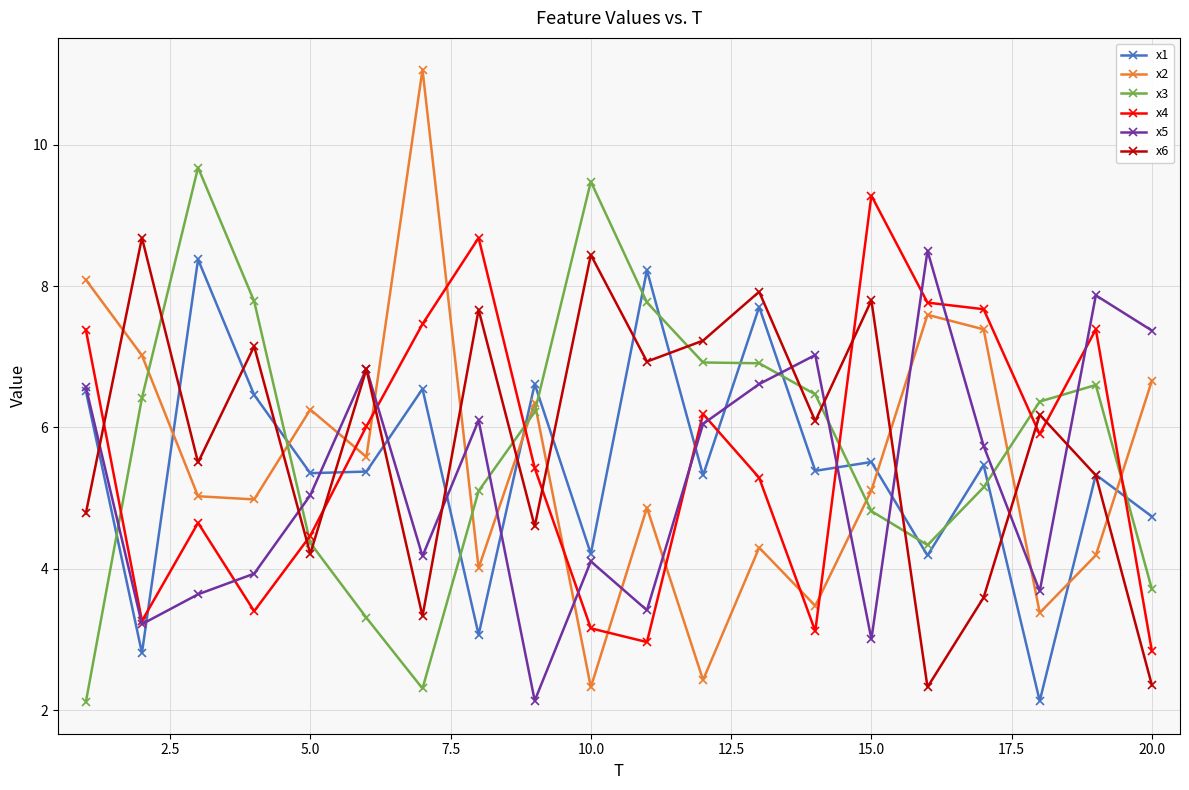

What is the value of the x5 point at the 5th from the left?

5.0